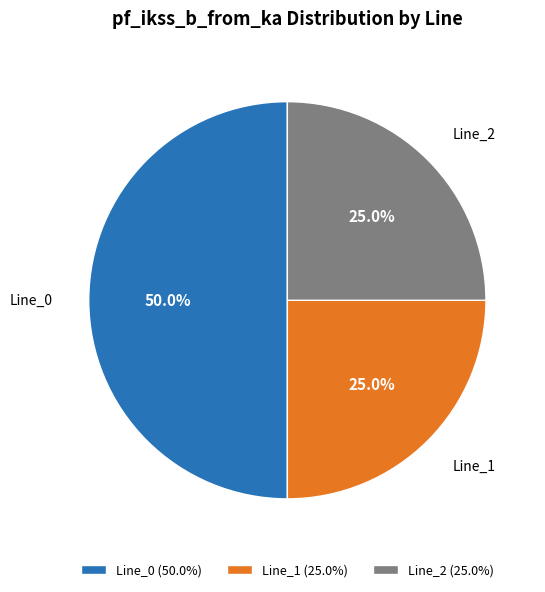

The Line_2 slice represents 25% of the pie. True or false?

True